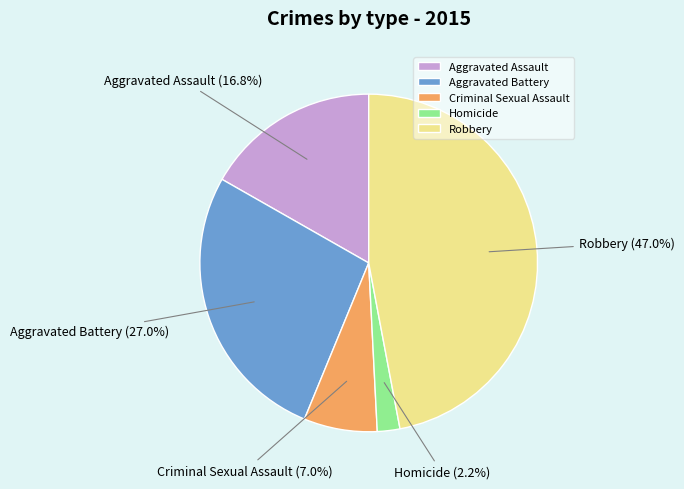

Does Aggravated Battery account for over 50% of the chart?

No